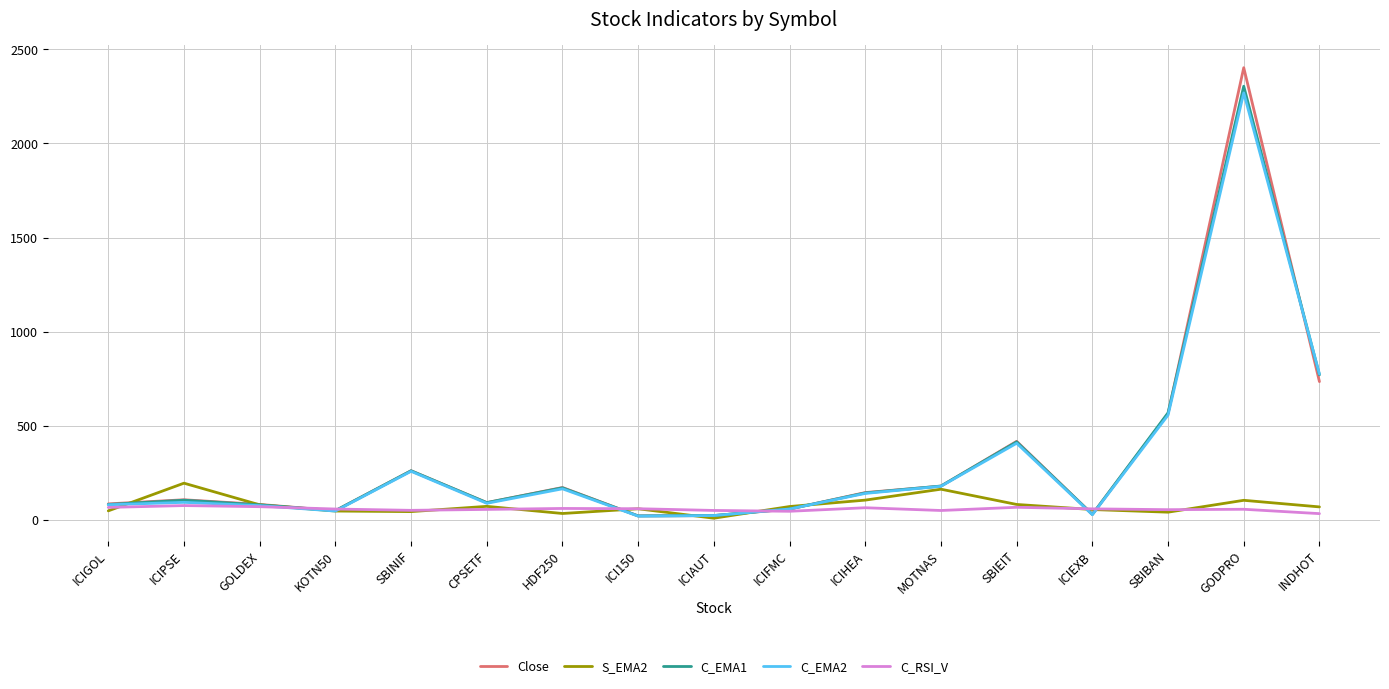

Is the value of S_EMA2 at MOTNAS greater than the value of C_RSI_V at SBIBAN?

Yes